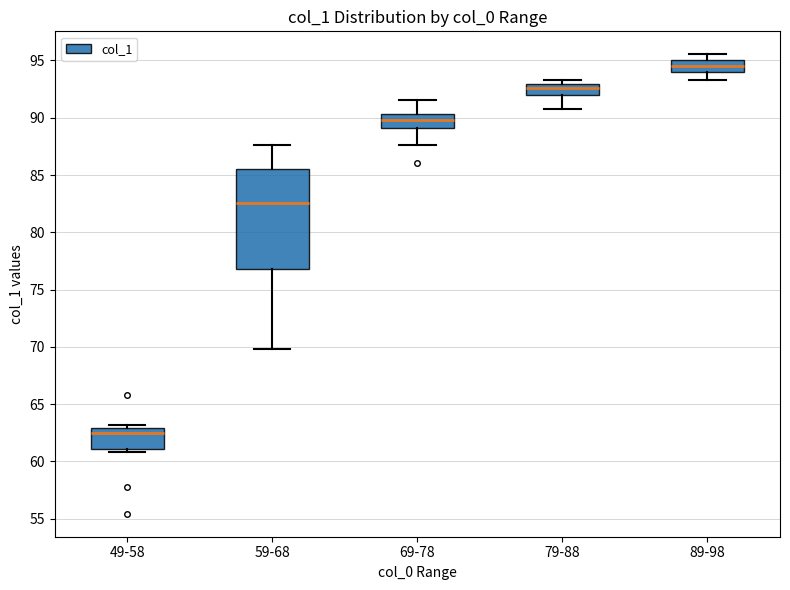

Which box is the tallest, from its lower edge to its upper edge?

59-68